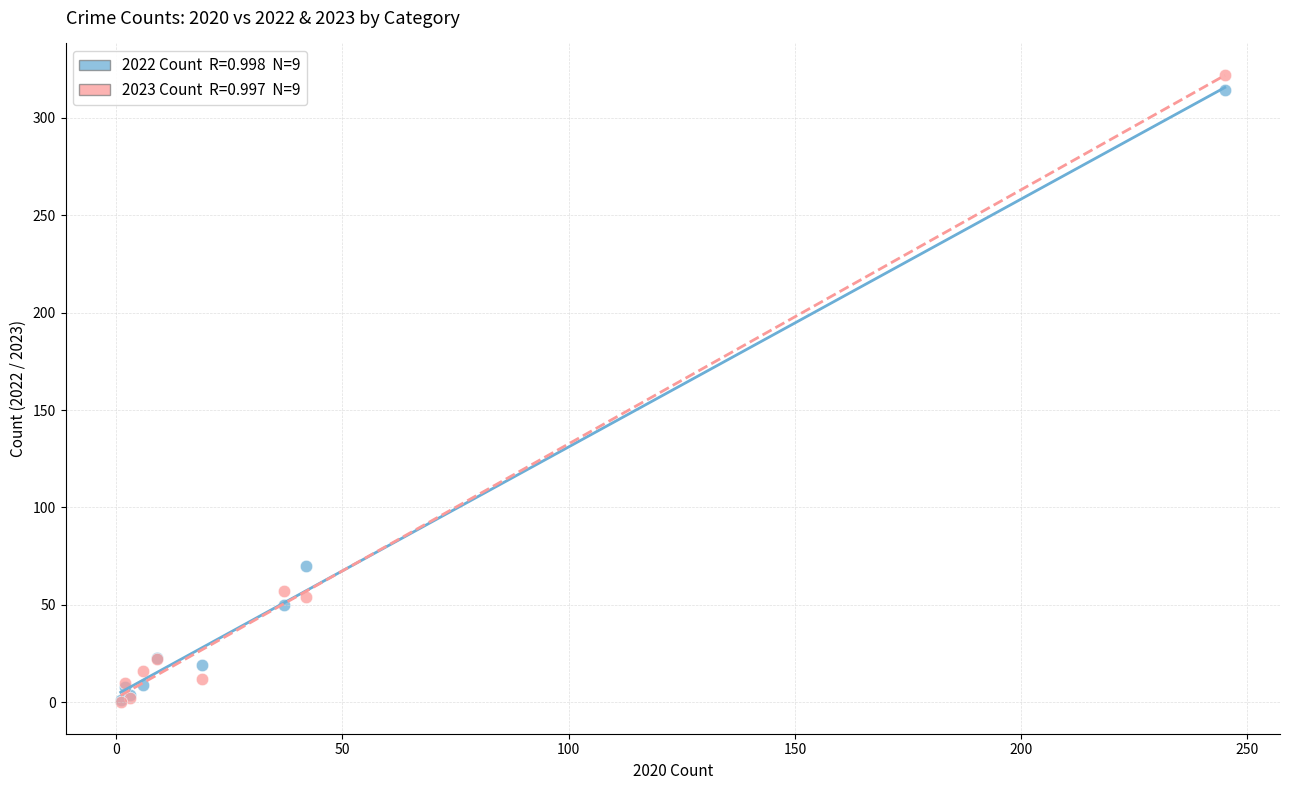

Across all series, what Y value is closest to 161?

70